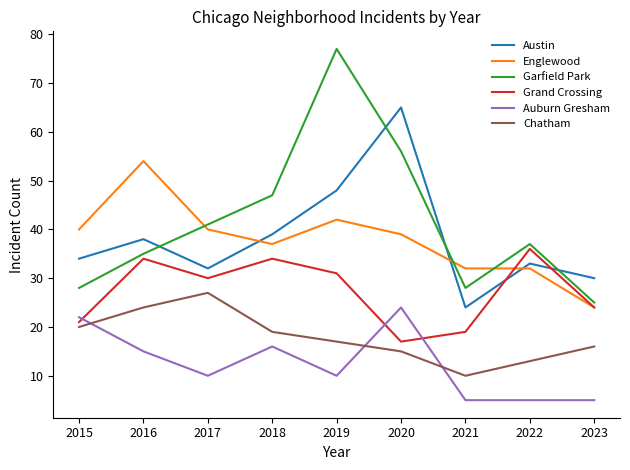

What is the minimum value shown in the chart?

5